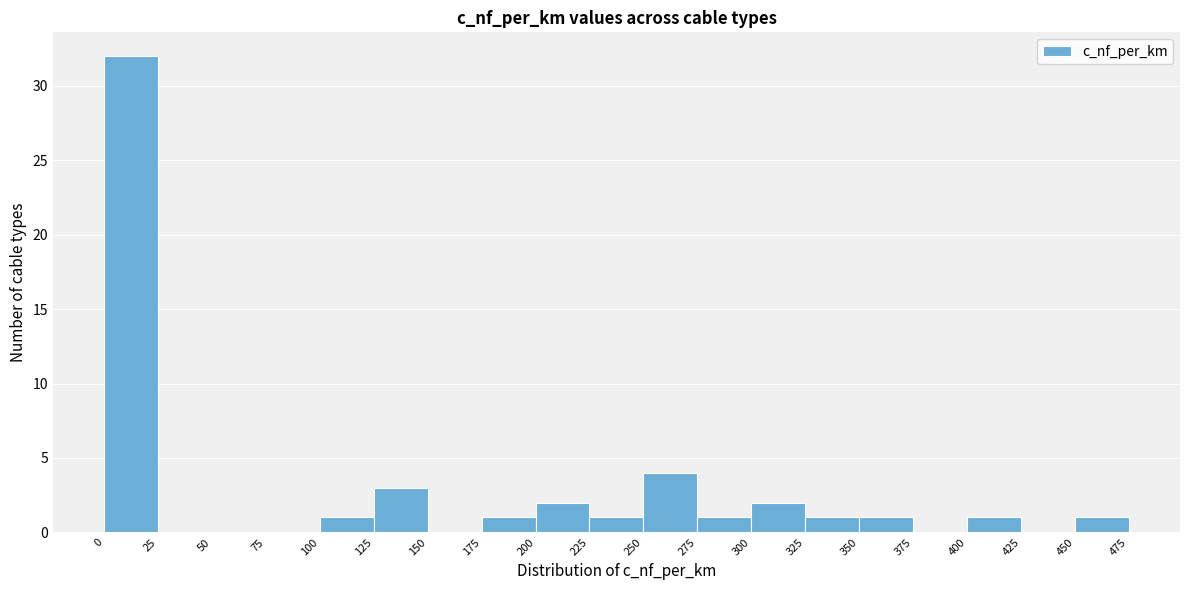

What is the height of the bar covering 200 to 225 on the x-axis? The values are not printed on the chart, so give them approximately, as read against the axis.

2